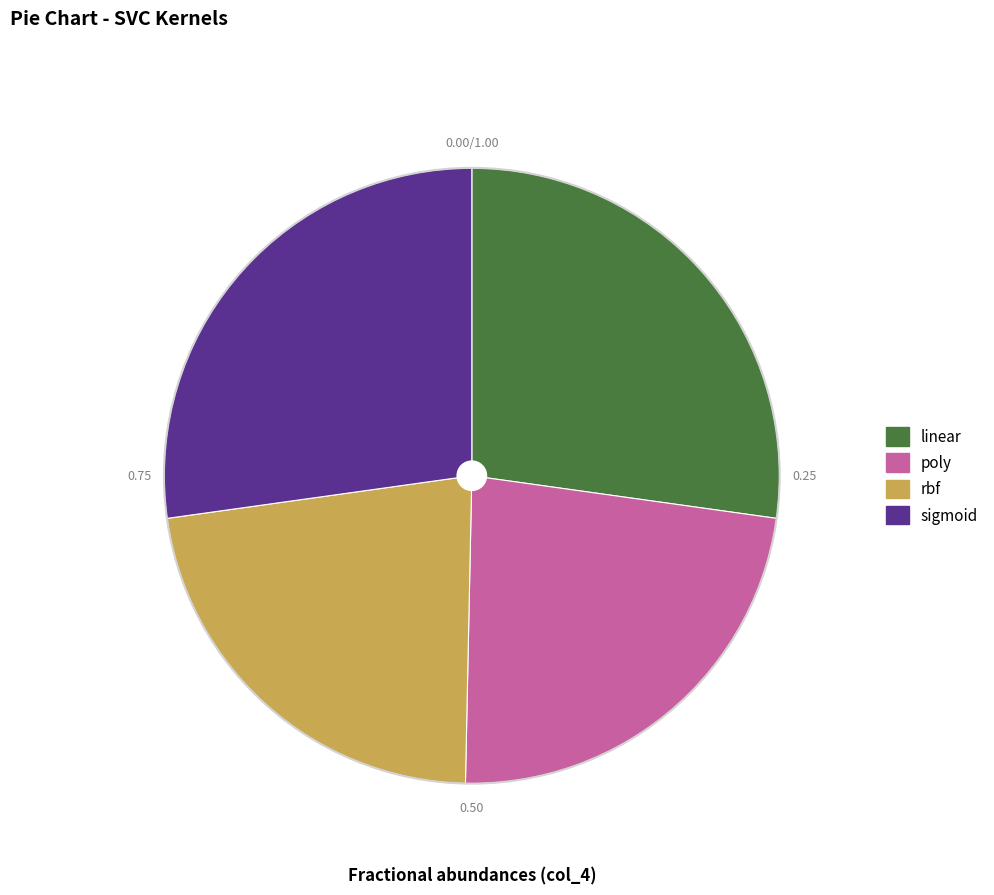

Is there any slice that represents more than half of the pie?

No